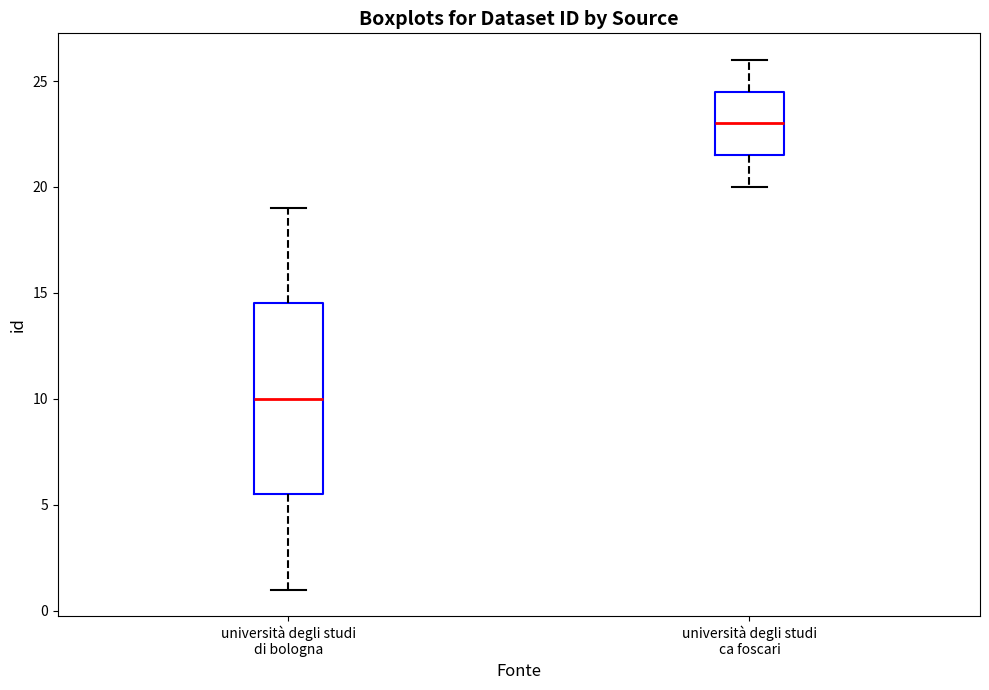

Comparing the boxes themselves (not the whiskers), which one is the tallest?

università degli studi di bologna